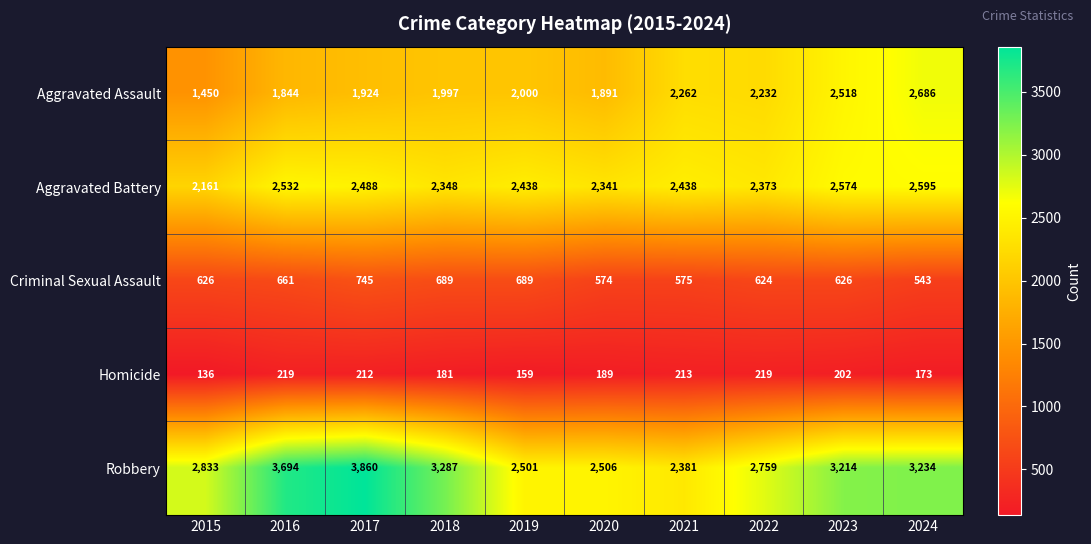

At 2019, list the series in order from smallest to largest.

Homicide, Criminal Sexual Assault, Aggravated Assault, Aggravated Battery, Robbery